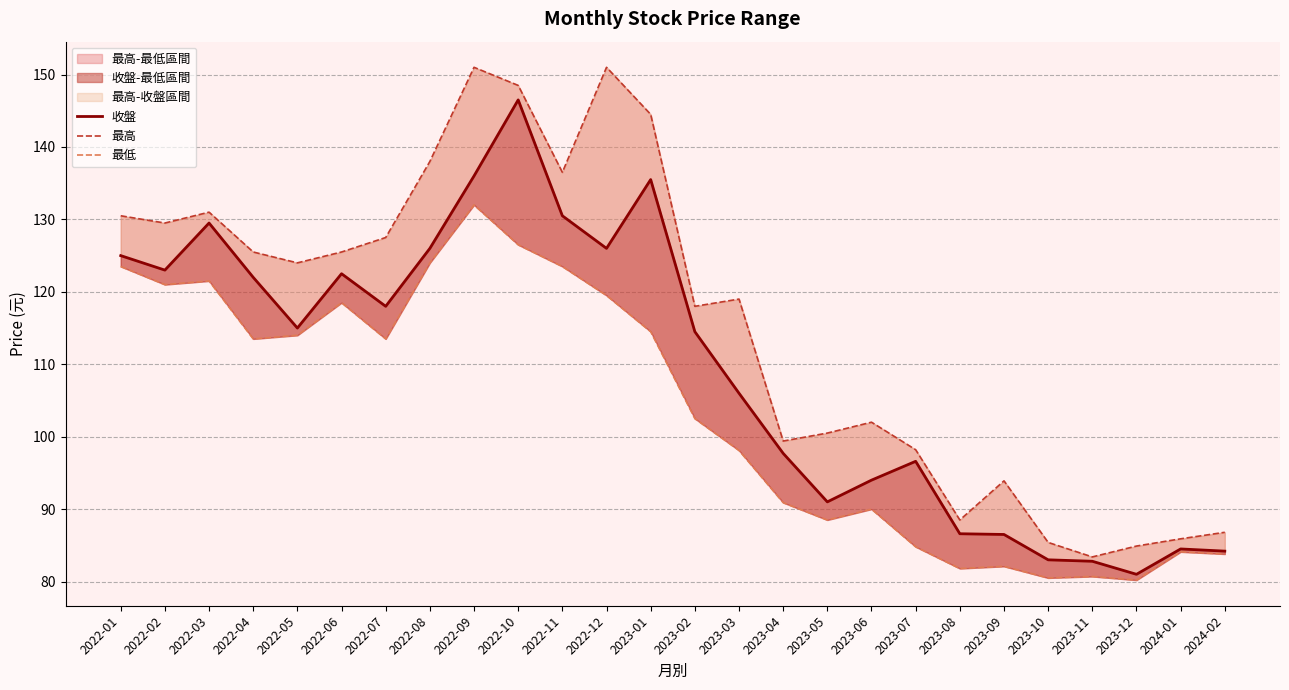

What value does the 最低 series have at 2023-09?

82.1